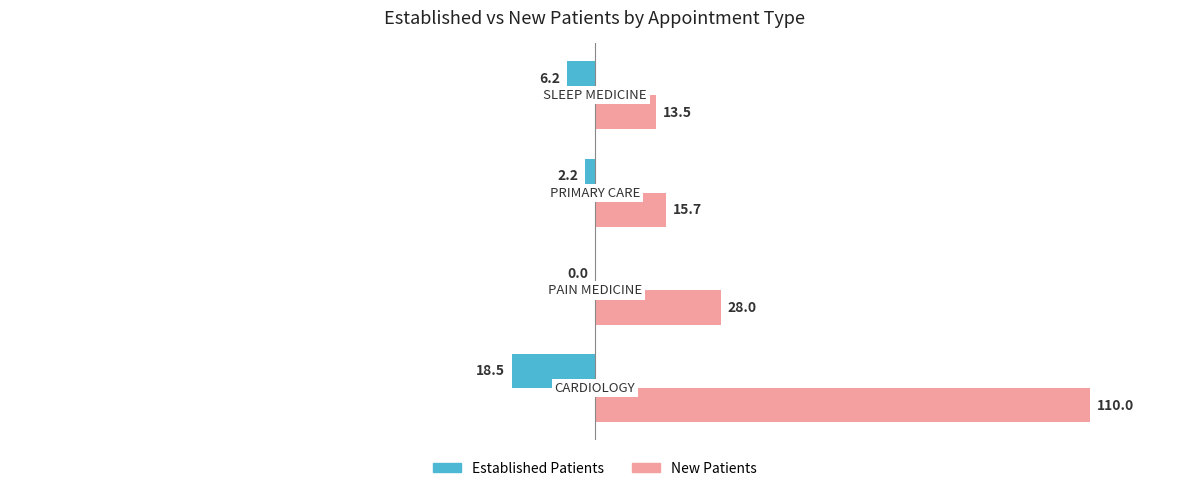

What is the highest value of the New Patients series?

110.0